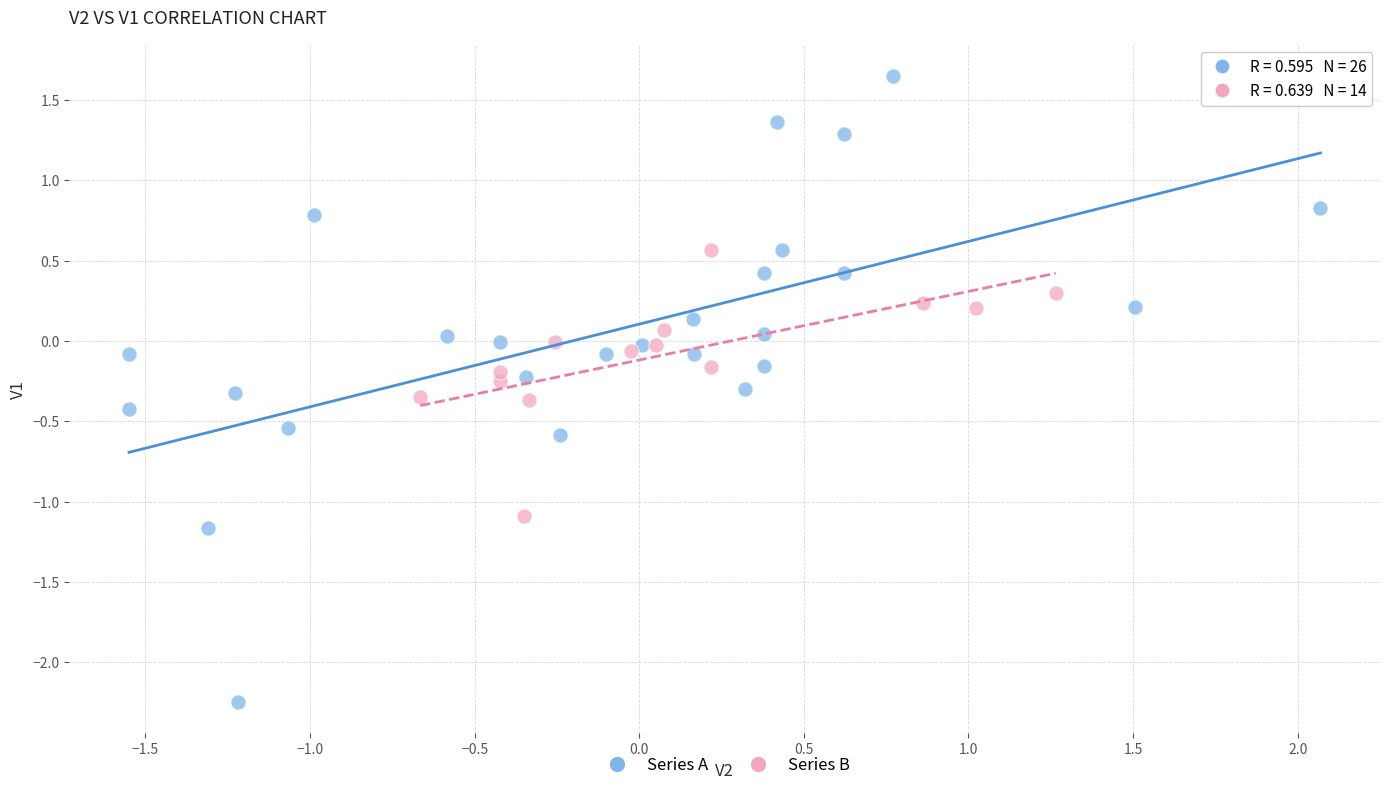

Which series contains the lowest Y value?

Series A